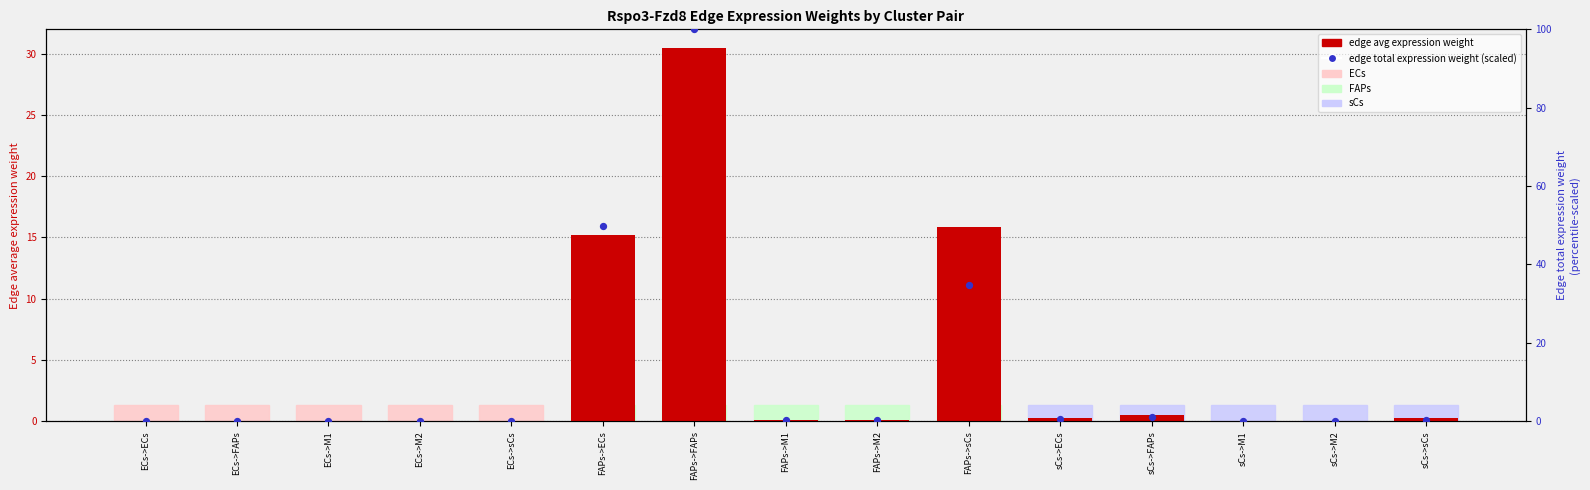

Which series reaches the maximum Y coordinate?

edge total expression weight (scaled 0-100)